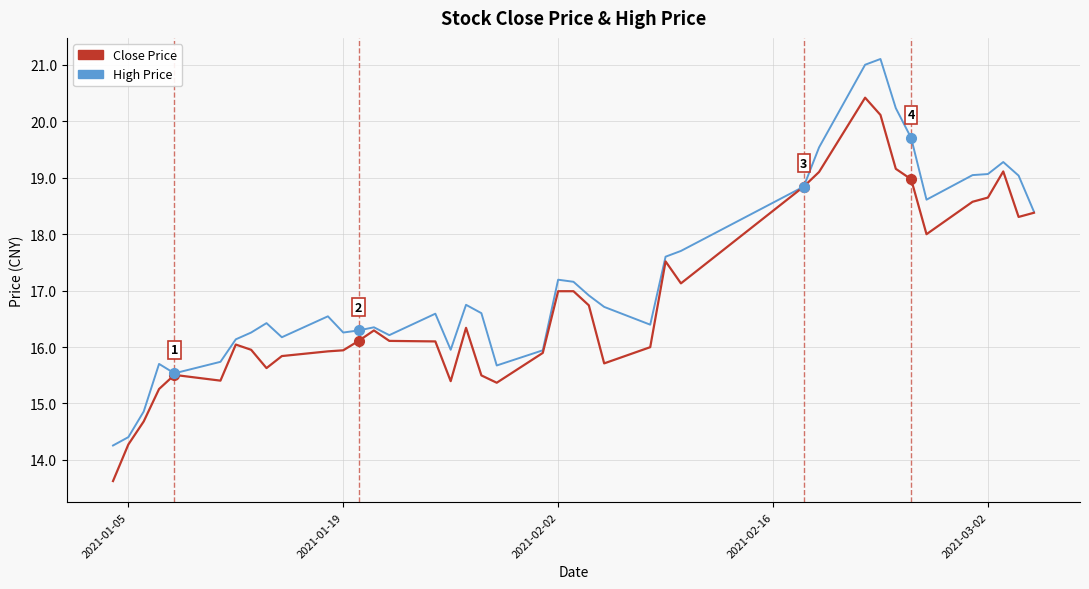

What is the average value of the High Price series?

17.2